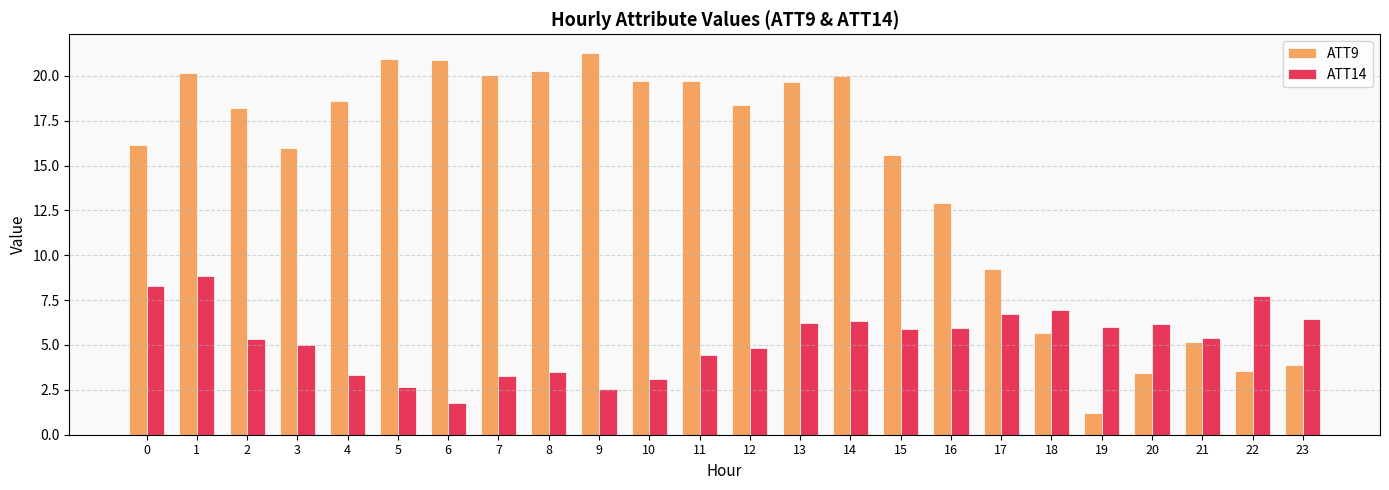

Read the ATT14 value at 18.

7.0